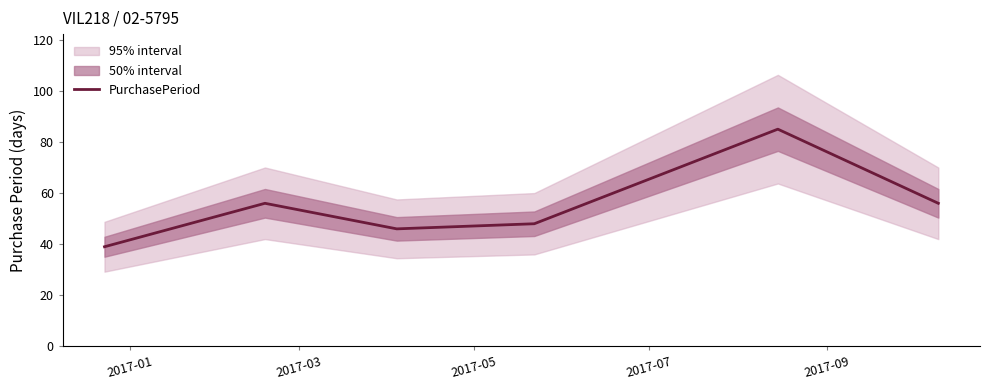

Count the number of data series in this chart.

1